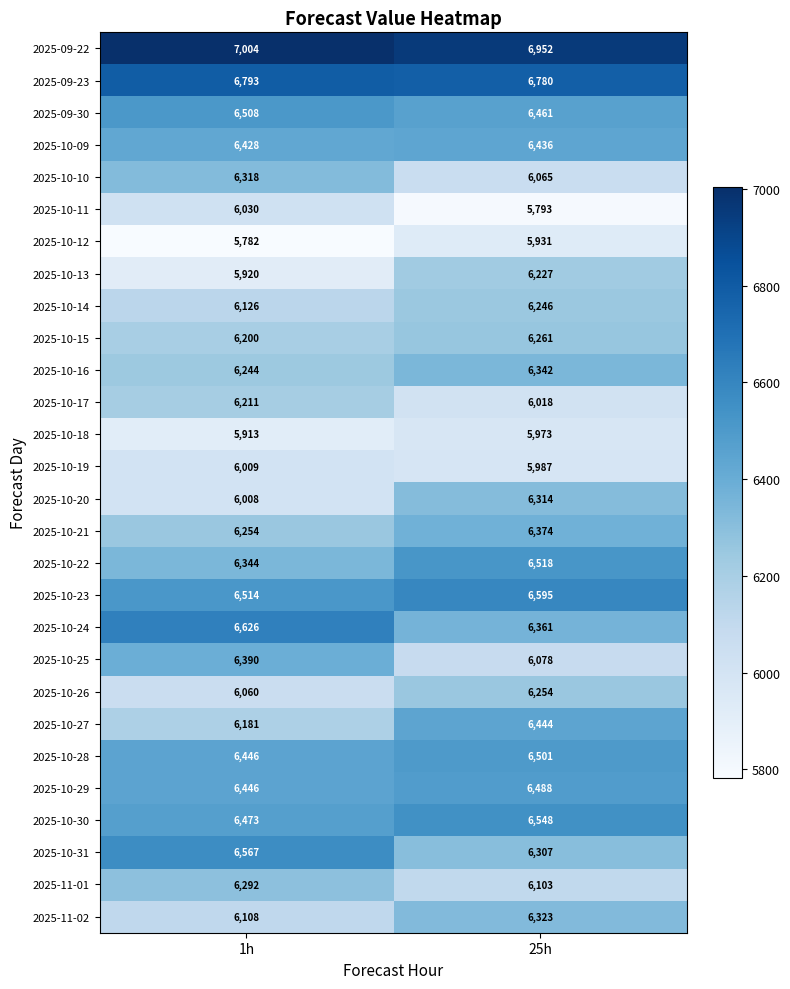

List the series in order of their peak value, lowest first.

2025-10-12, 2025-10-18, 2025-10-19, 2025-10-11, 2025-10-17, 2025-10-13, 2025-10-14, 2025-10-26, 2025-10-15, 2025-11-01, 2025-10-20, 2025-10-10, 2025-11-02, 2025-10-16, 2025-10-21, 2025-10-25, 2025-10-09, 2025-10-27, 2025-10-29, 2025-10-28, 2025-09-30, 2025-10-22, 2025-10-30, 2025-10-31, 2025-10-23, 2025-10-24, 2025-09-23, 2025-09-22